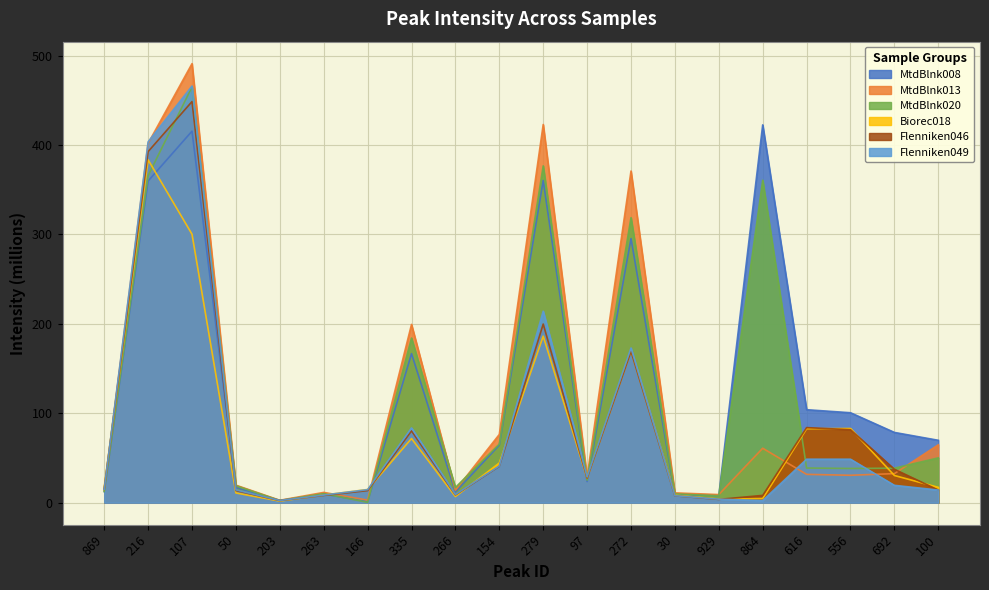

Rank the series at 30 from lowest to highest value.

Flenniken046, Flenniken049, Biorec018, MtdBlnk008, MtdBlnk020, MtdBlnk013